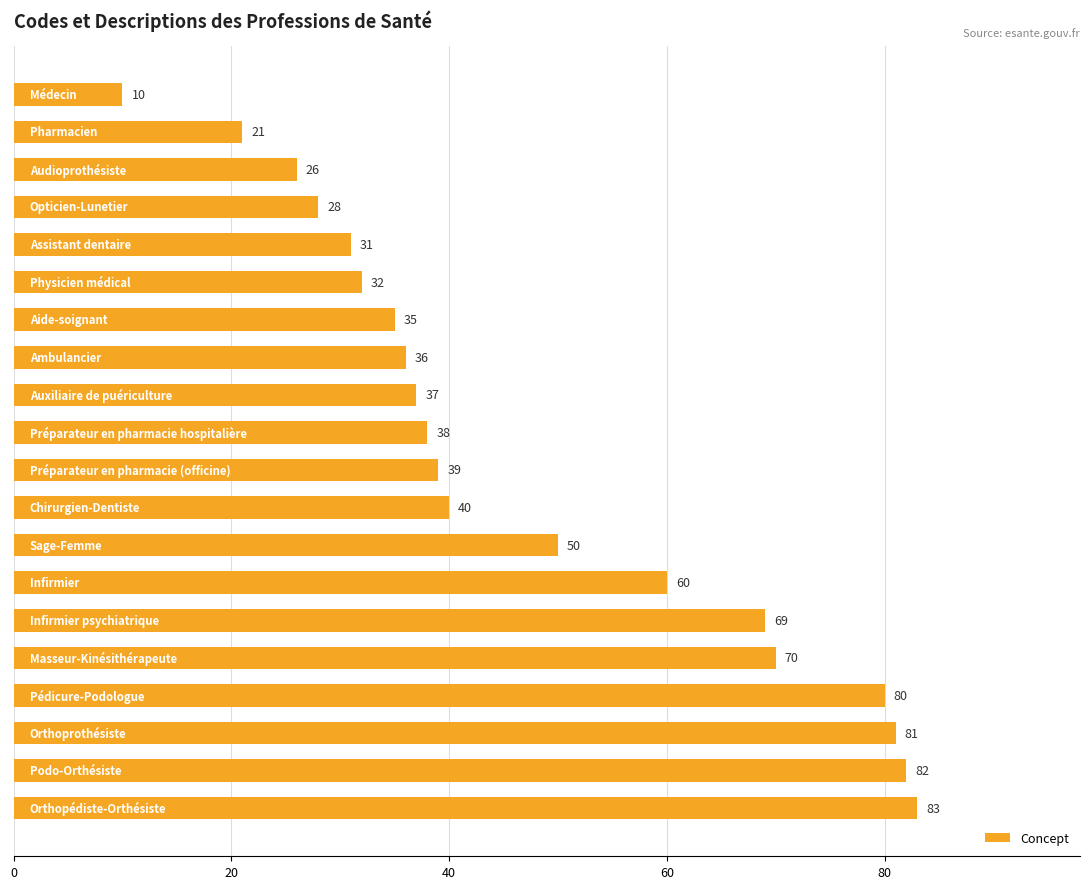

What is the difference between the maximum and minimum values?

73